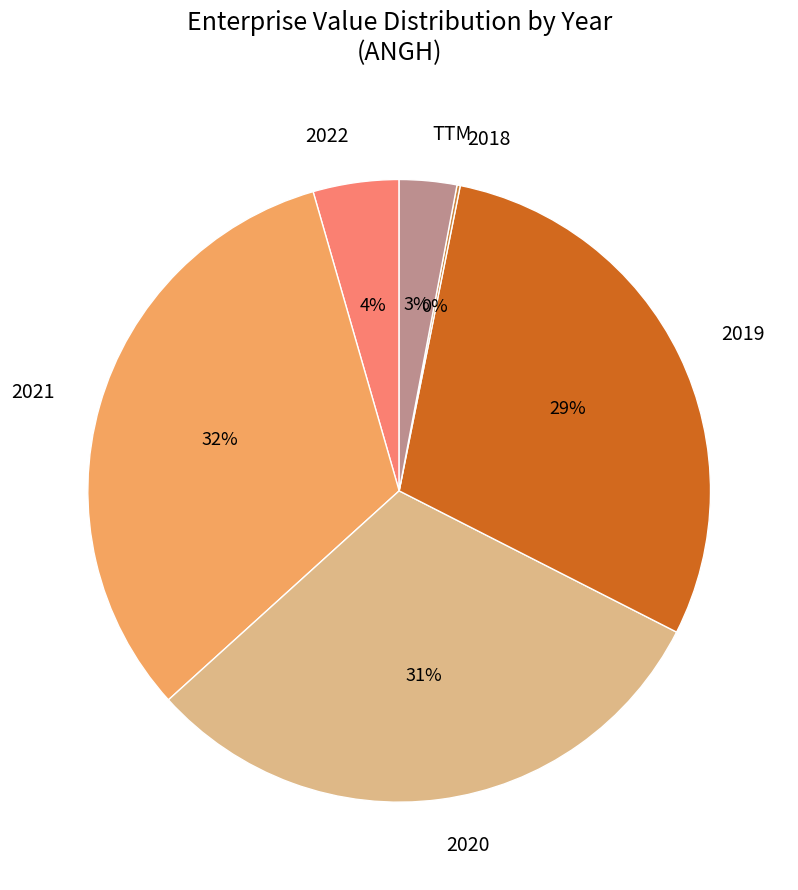

What is the largest slice in the pie chart?

2021